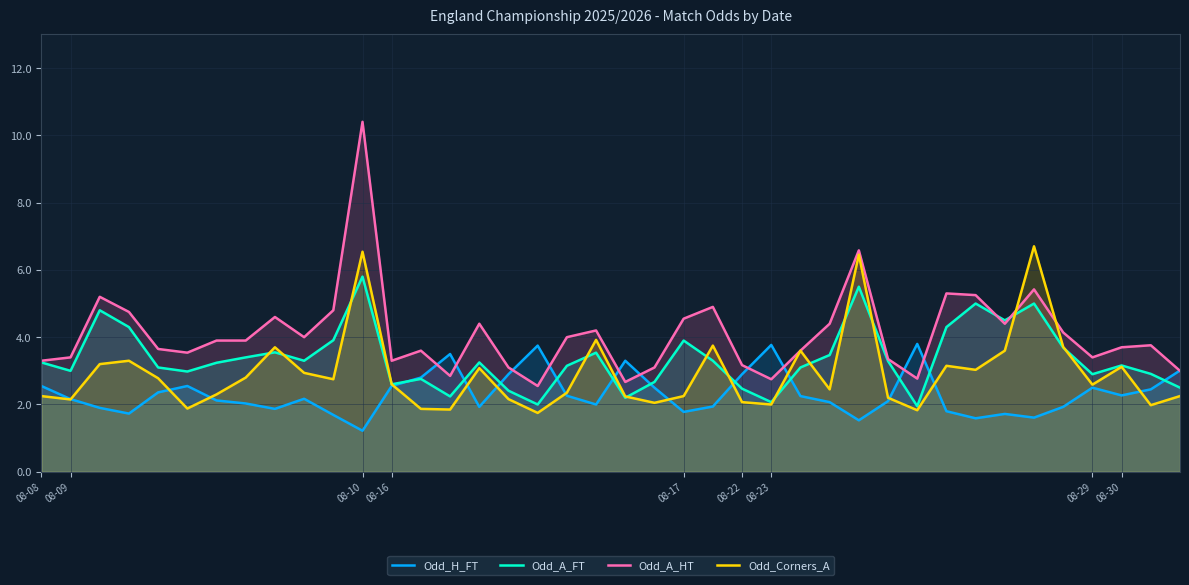

How many lines are shown in the chart?

4